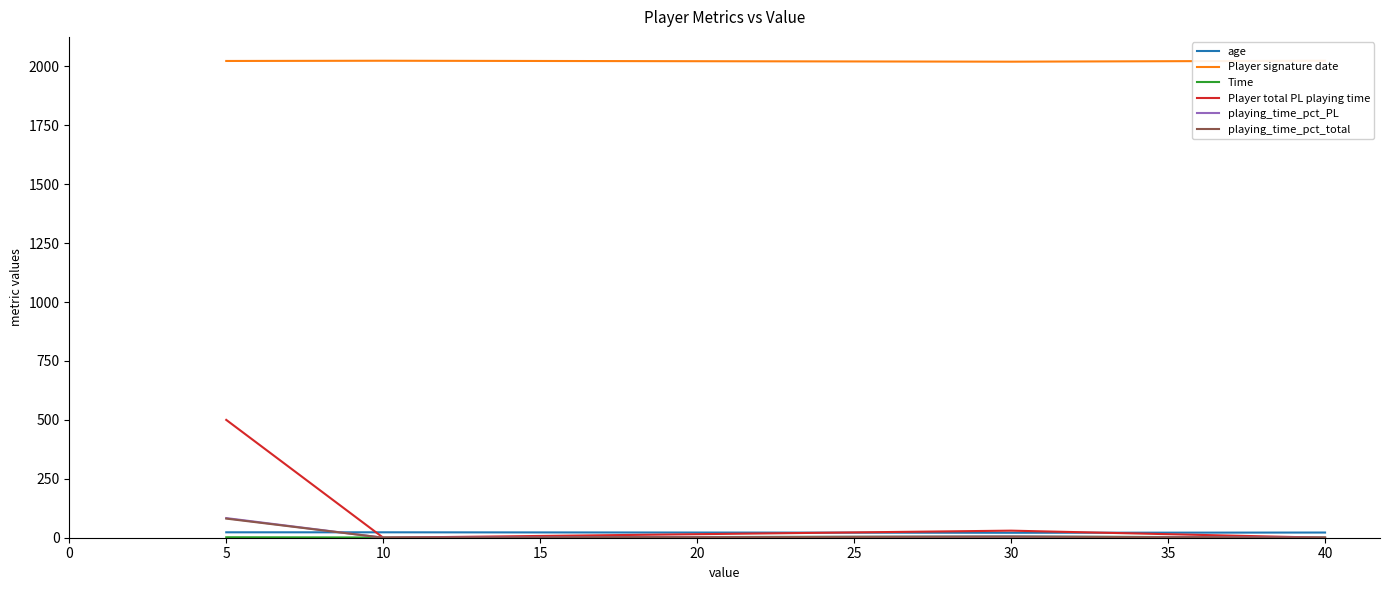

What is the sum of all Player signature date values?

8091.0